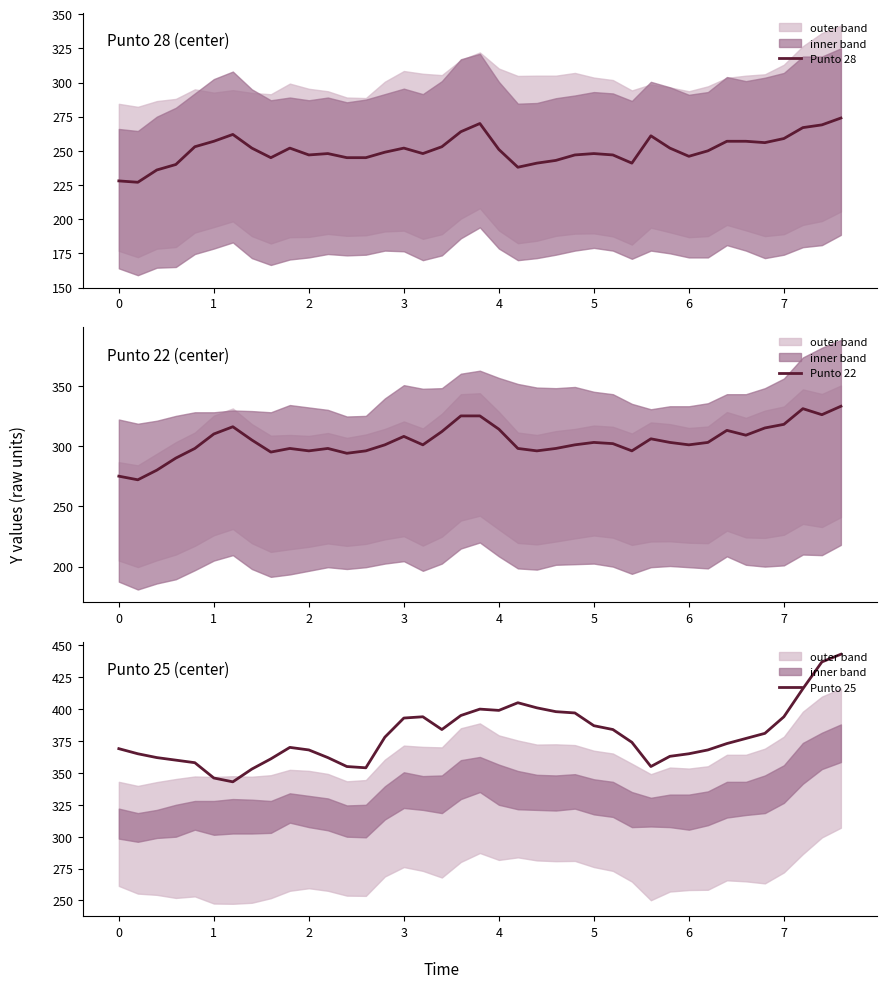

How many interior local valleys does the Punto 25 series have?

5